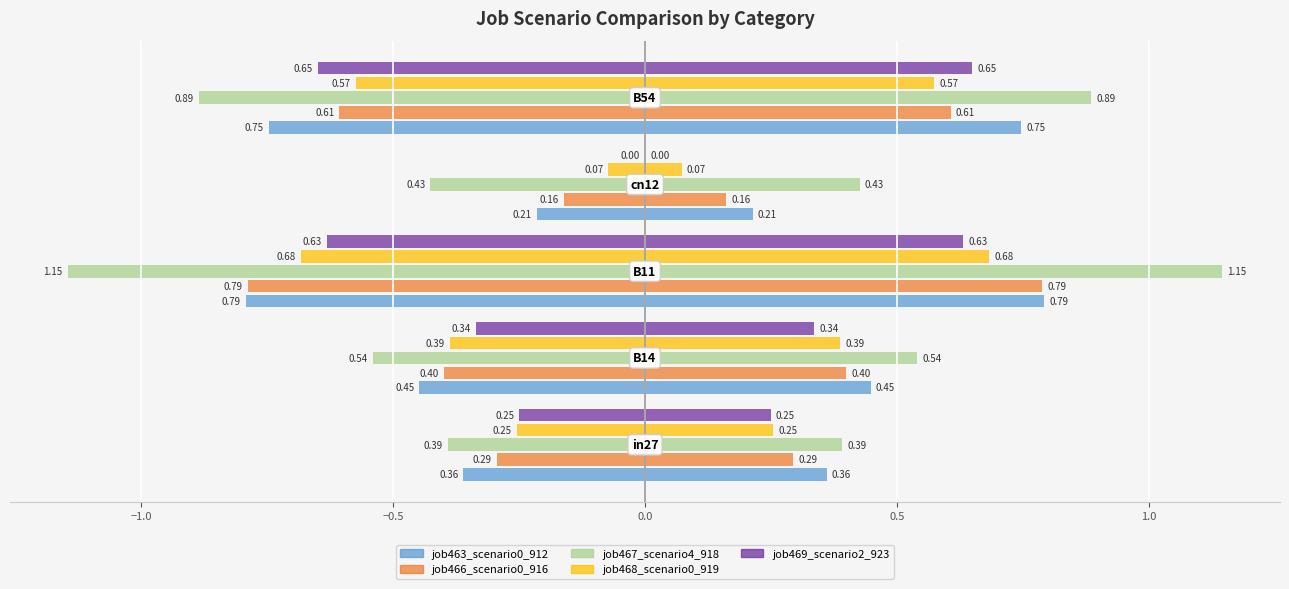

What value does the job466_scenario0_916 series have at 0.5?

-0.6